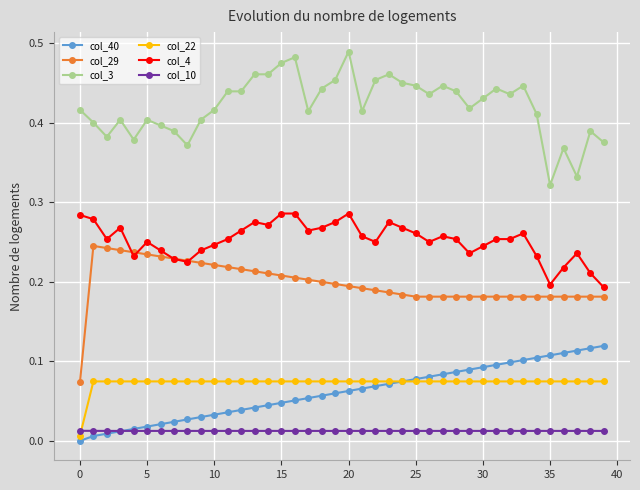

At how many categories does at least one series exceed 0?

40